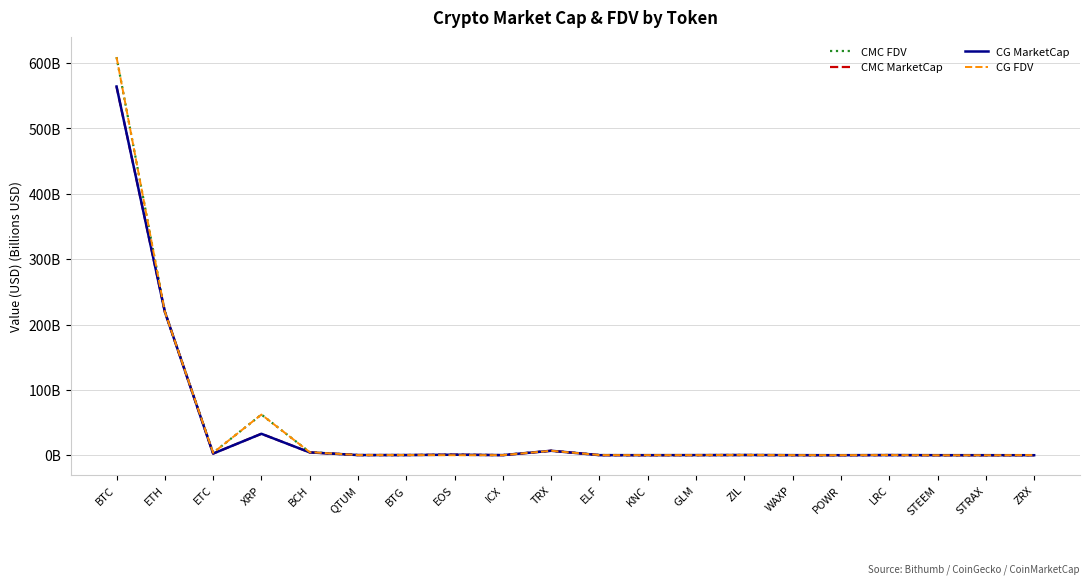

True or false: CMC MarketCap and CG FDV intersect in this chart.

True